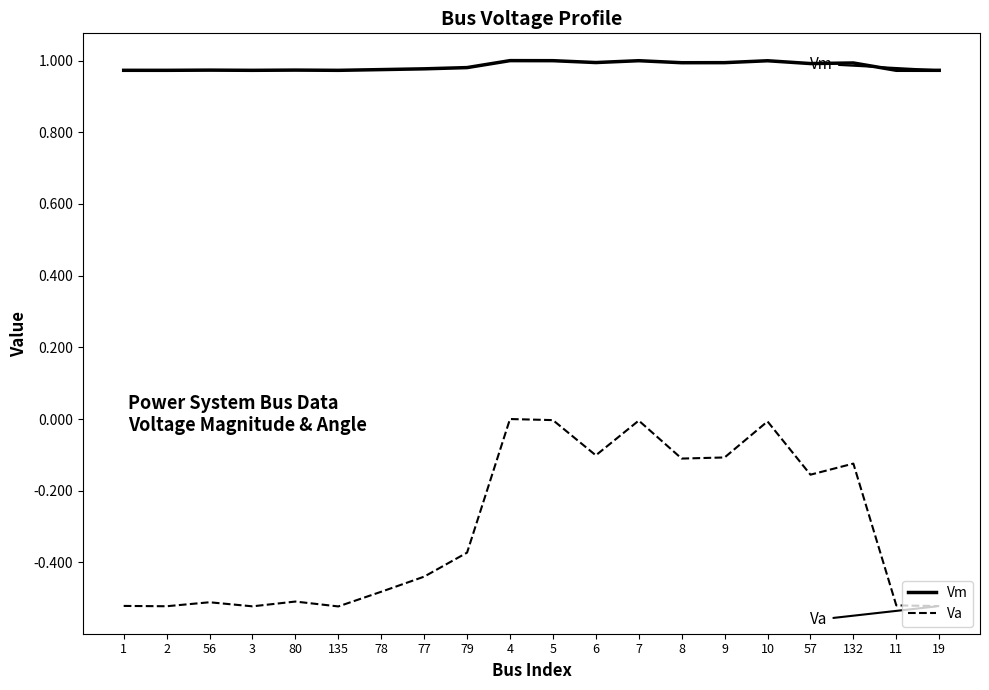

The Vm series shows 1.0 at 4. True or false?

True